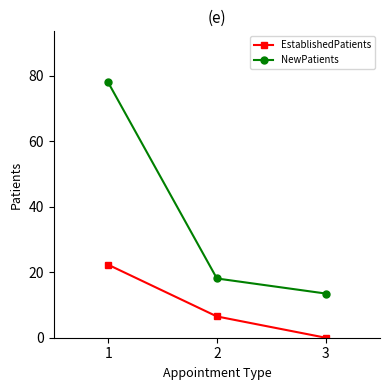

Rank the series by their average value, from lowest to highest.

EstablishedPatients, NewPatients